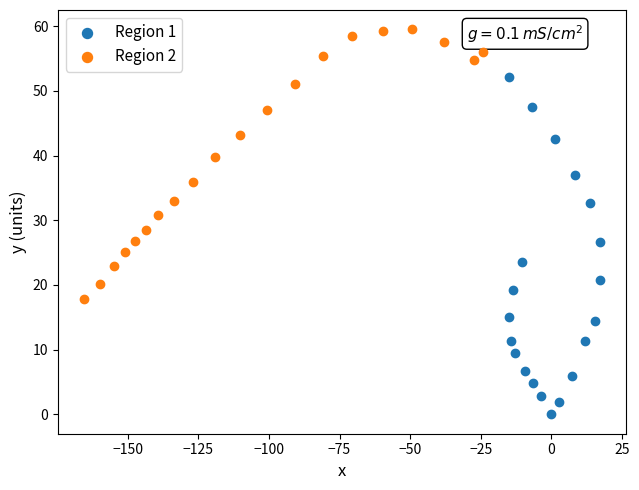

Which series reaches the maximum Y coordinate?

Region 2